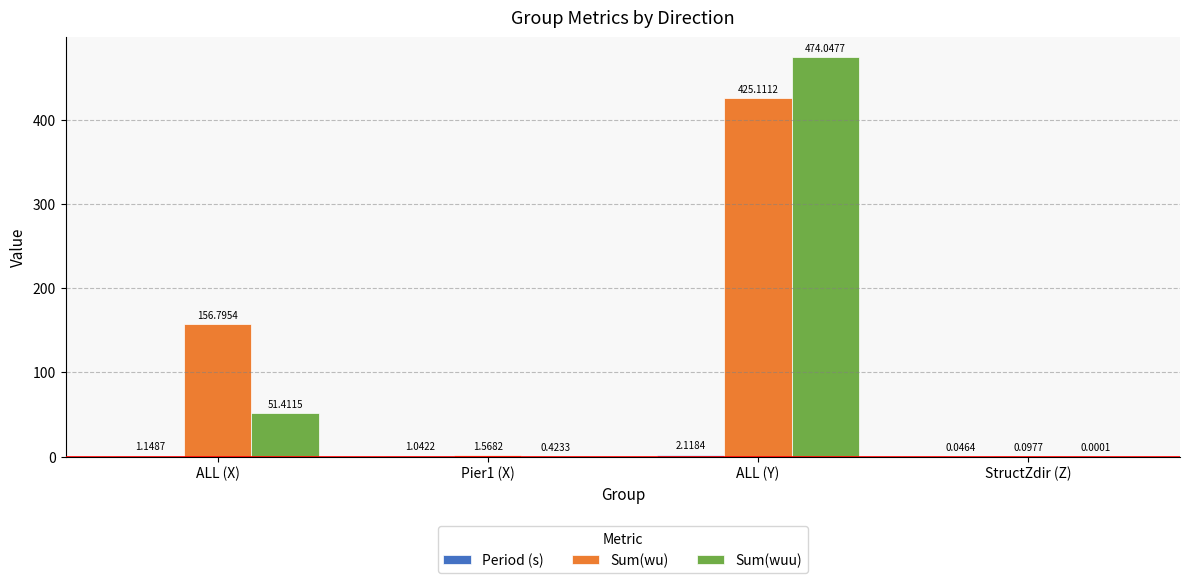

Which label corresponds to the largest value in the chart?

ALL (Y)